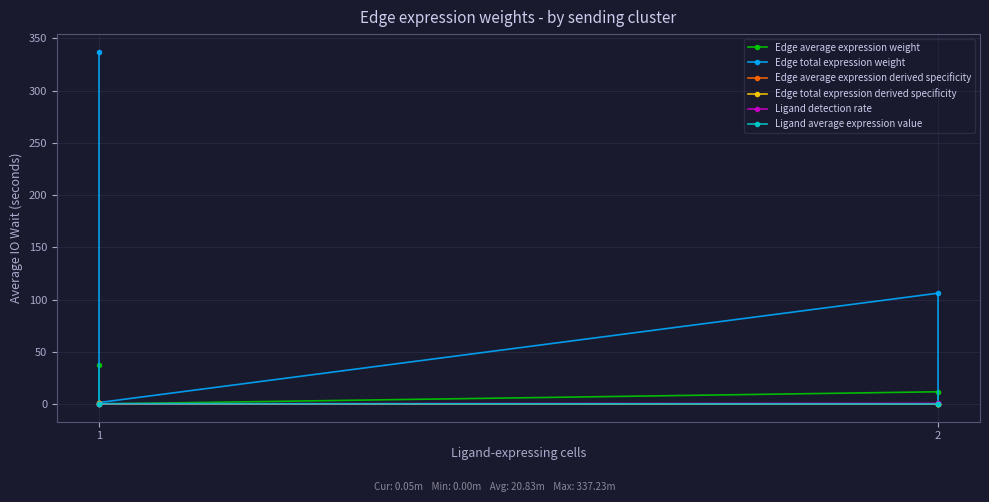

At which category does Edge total expression derived specificity reach its first local peak?

2